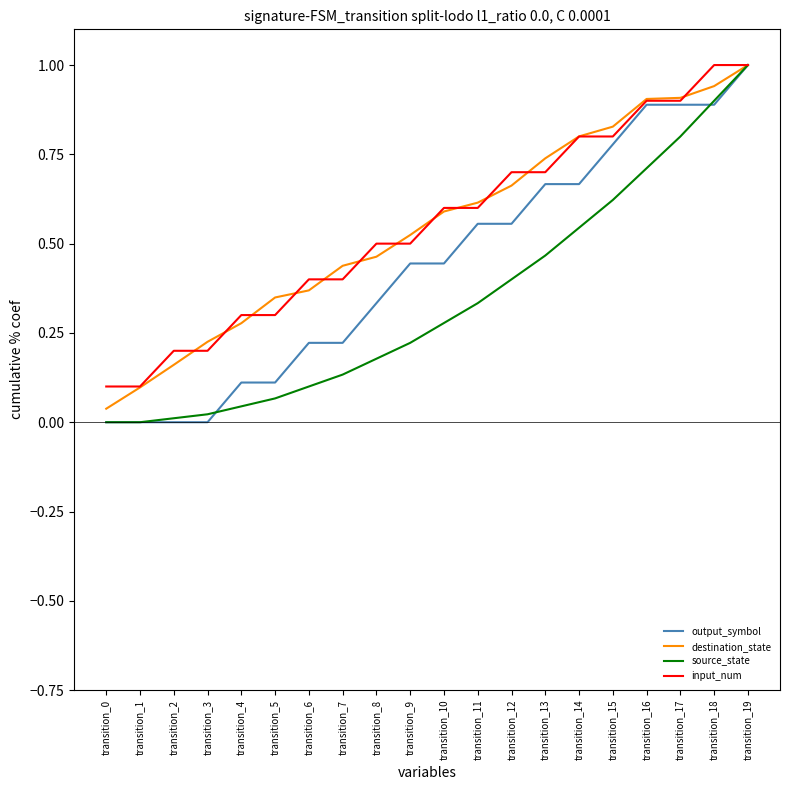

What is the difference between the maximum and second lowest values in the source_state series?

1.0